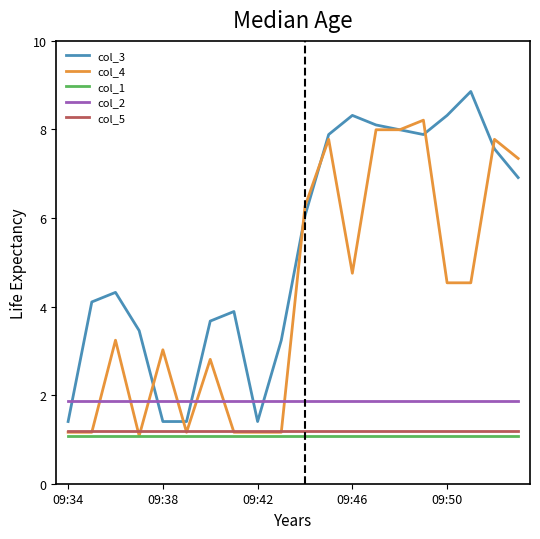

What is the smallest value displayed?

1.1